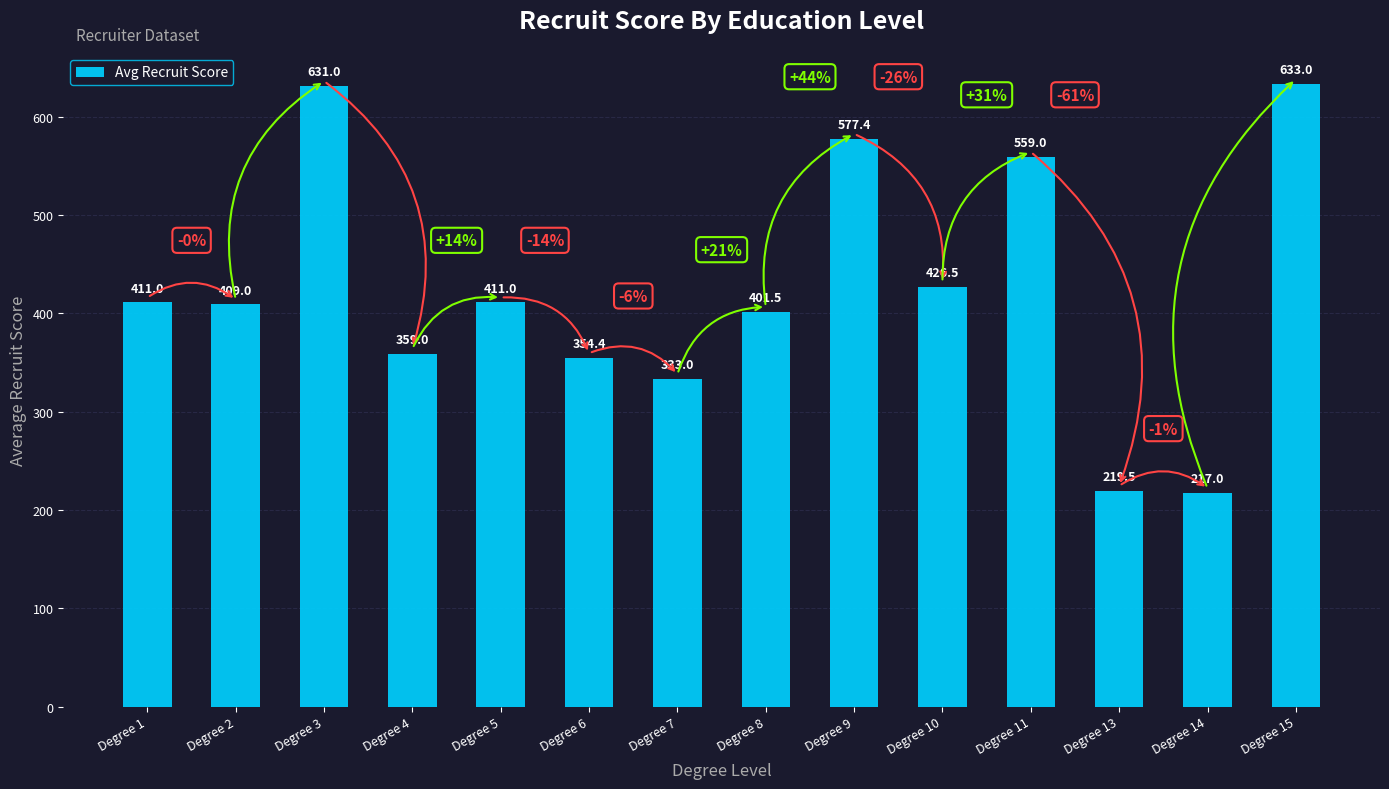

What is the value of the 11th bar from the left?

559.0